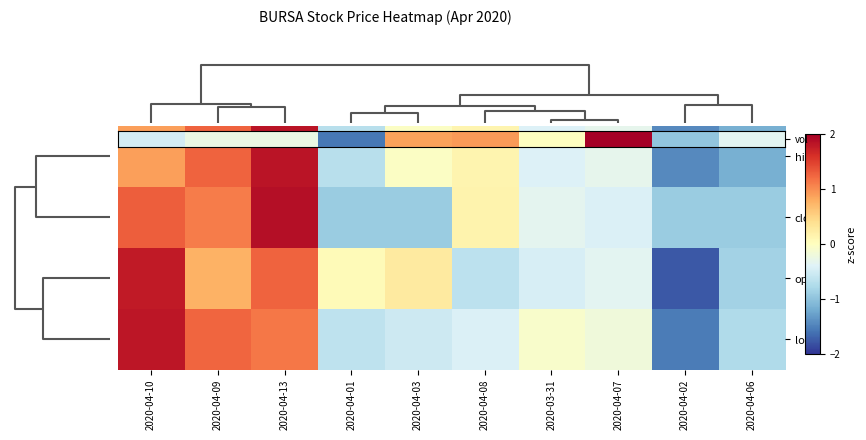

At how many categories does at least one series exceed 0?

7